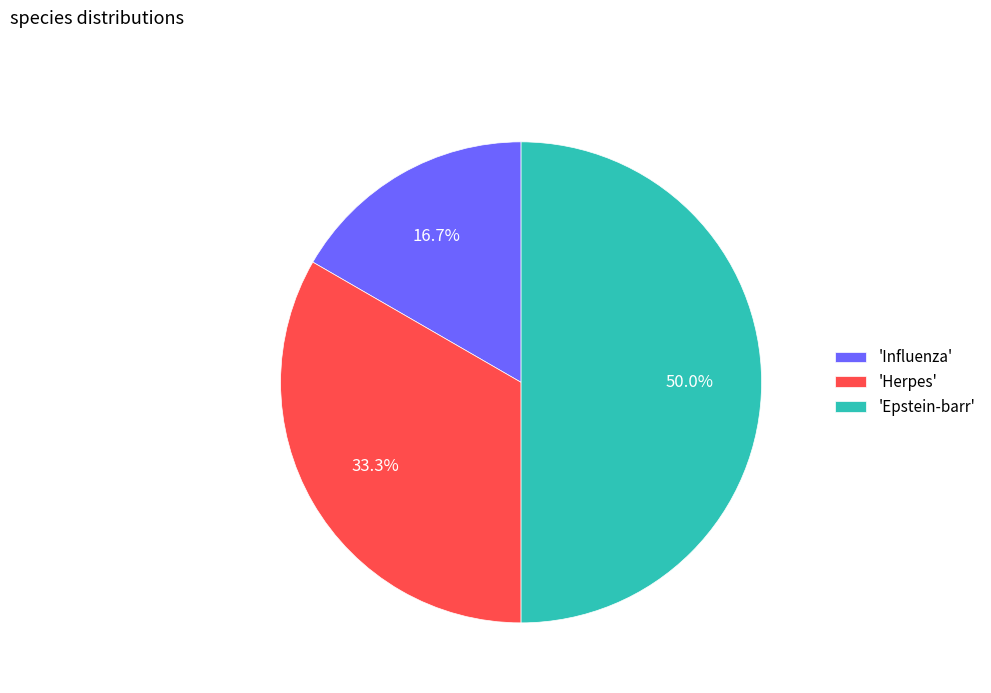

Which slice is the largest?

'Epstein-barr'